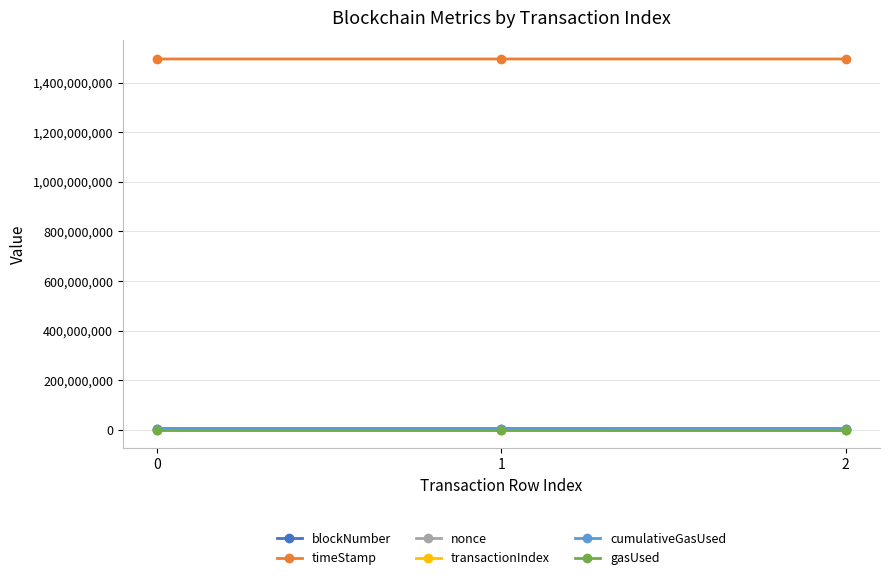

What is the sum of all cumulativeGasUsed values?

10176023